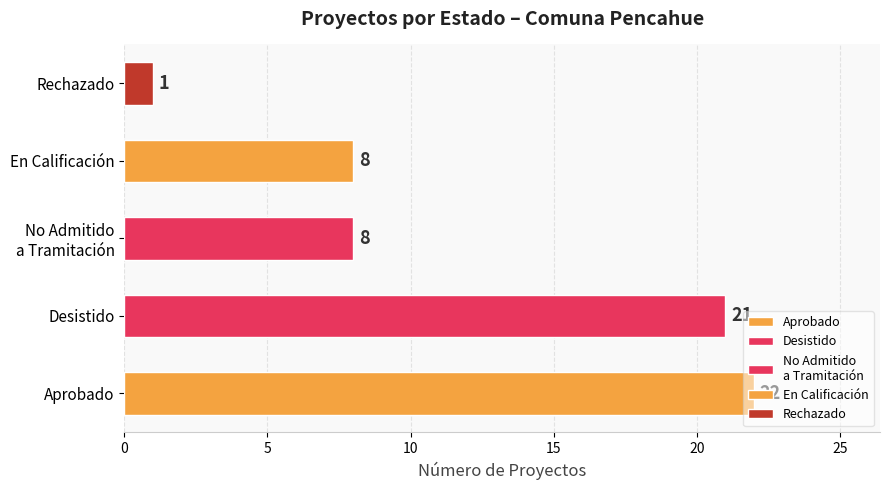

Which has a higher value, Rechazado or Desistido?

Desistido